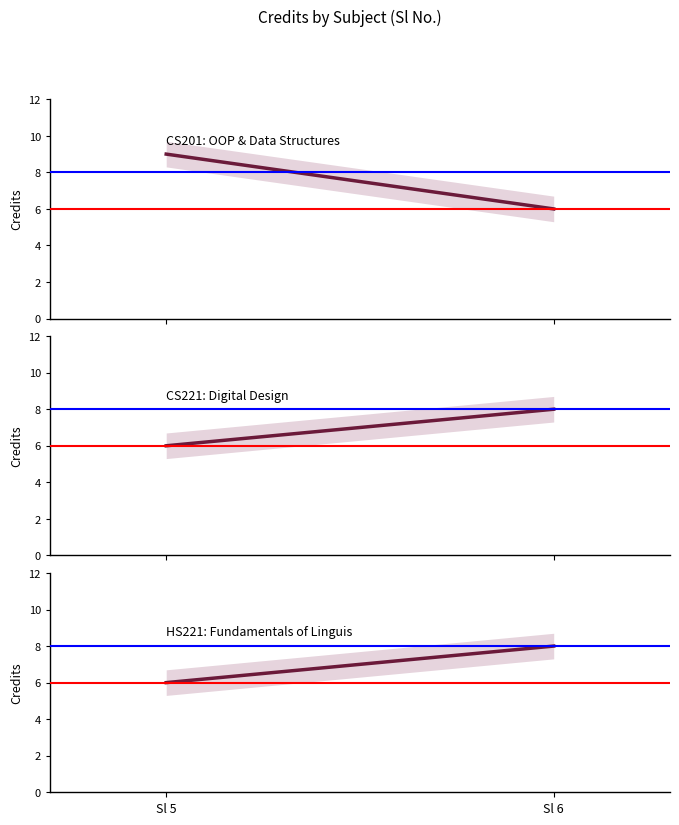

How many categories are shown in the chart?

2